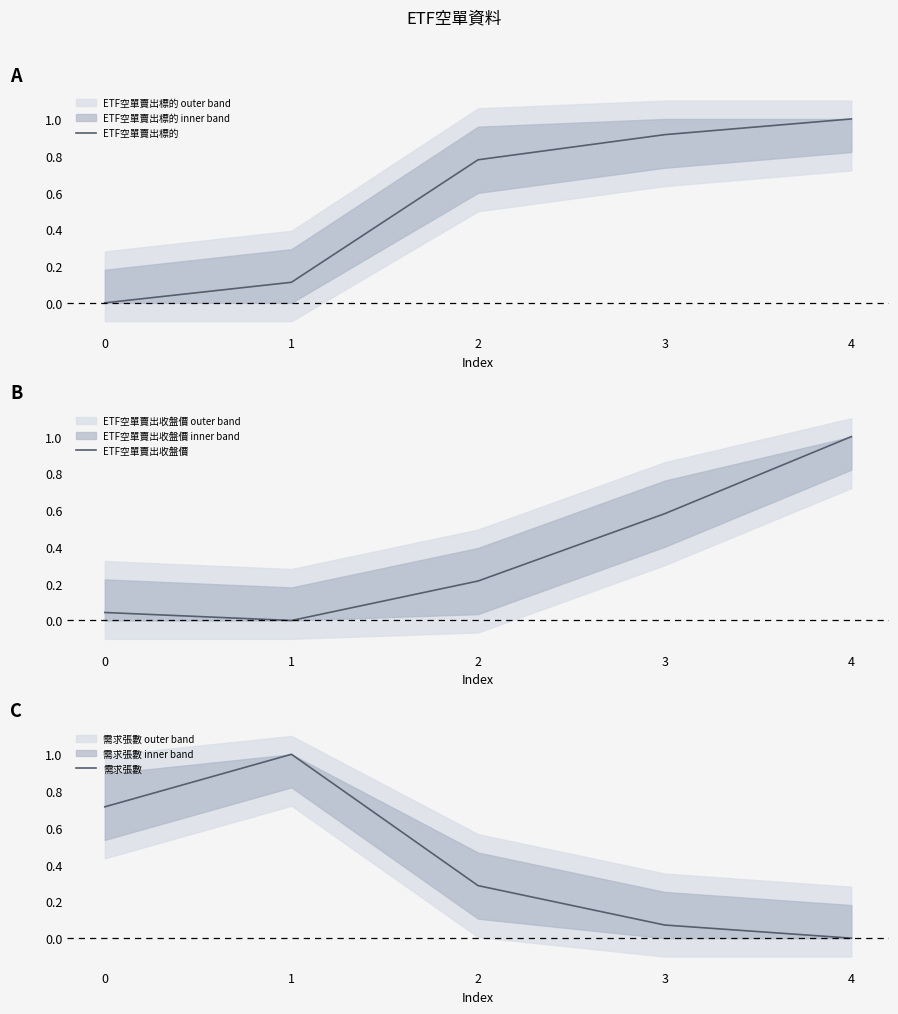

List the series in order of their overall mean, lowest first.

ETF空單賣出收盤價, 需求張數, ETF空單賣出標的